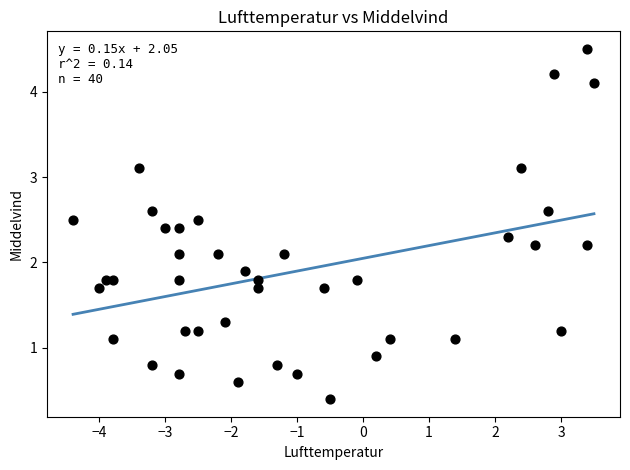

What is the range of X values (max minus min)?

7.9